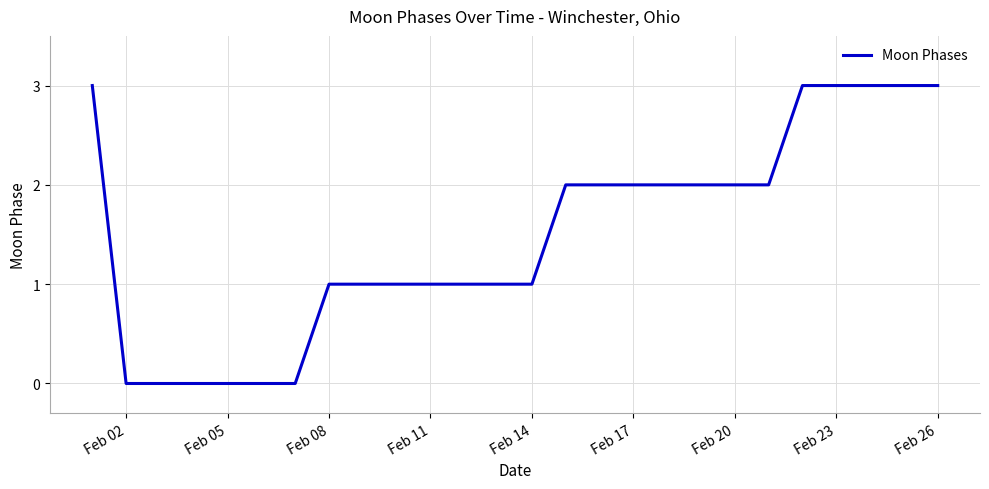

What is the difference between the maximum and minimum values?

3